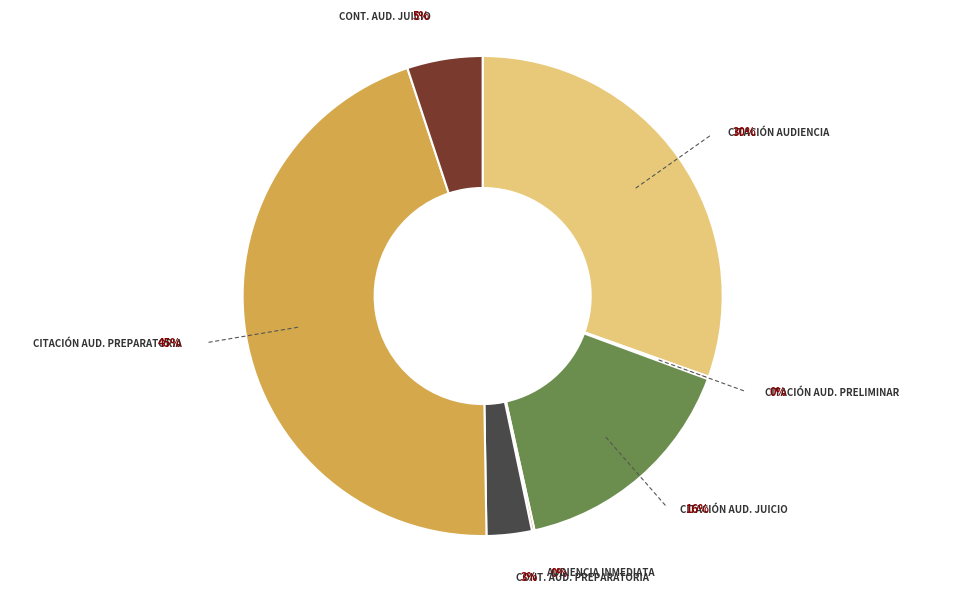

To the nearest percent, what is the average slice percentage?

14%